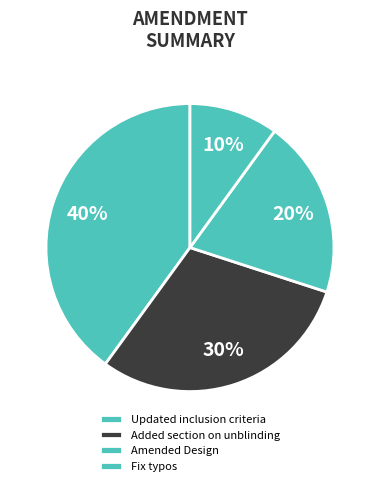

Is Amended Design the majority of the pie?

No